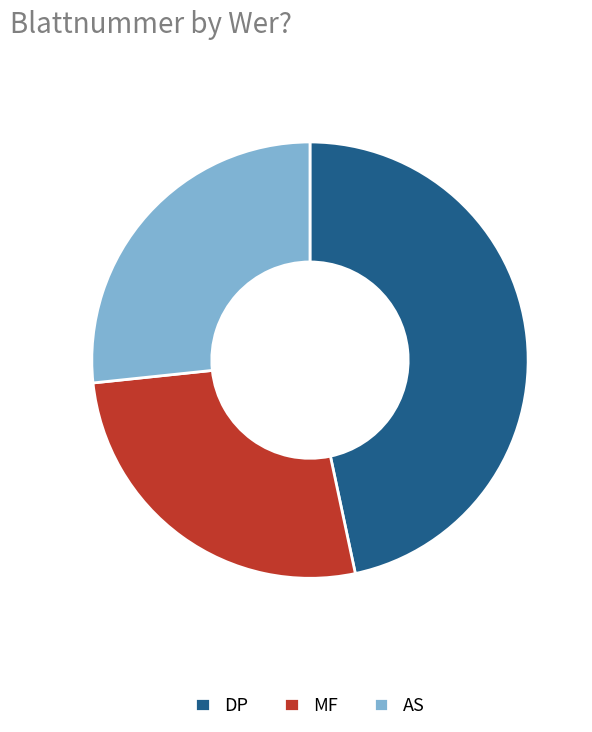

Is there any slice that represents more than half of the pie?

No